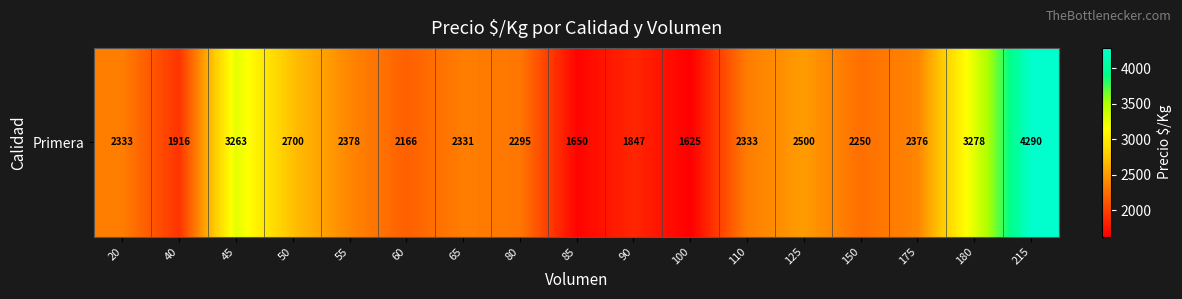

What is the change in value from 100 to 215?

+2665.0